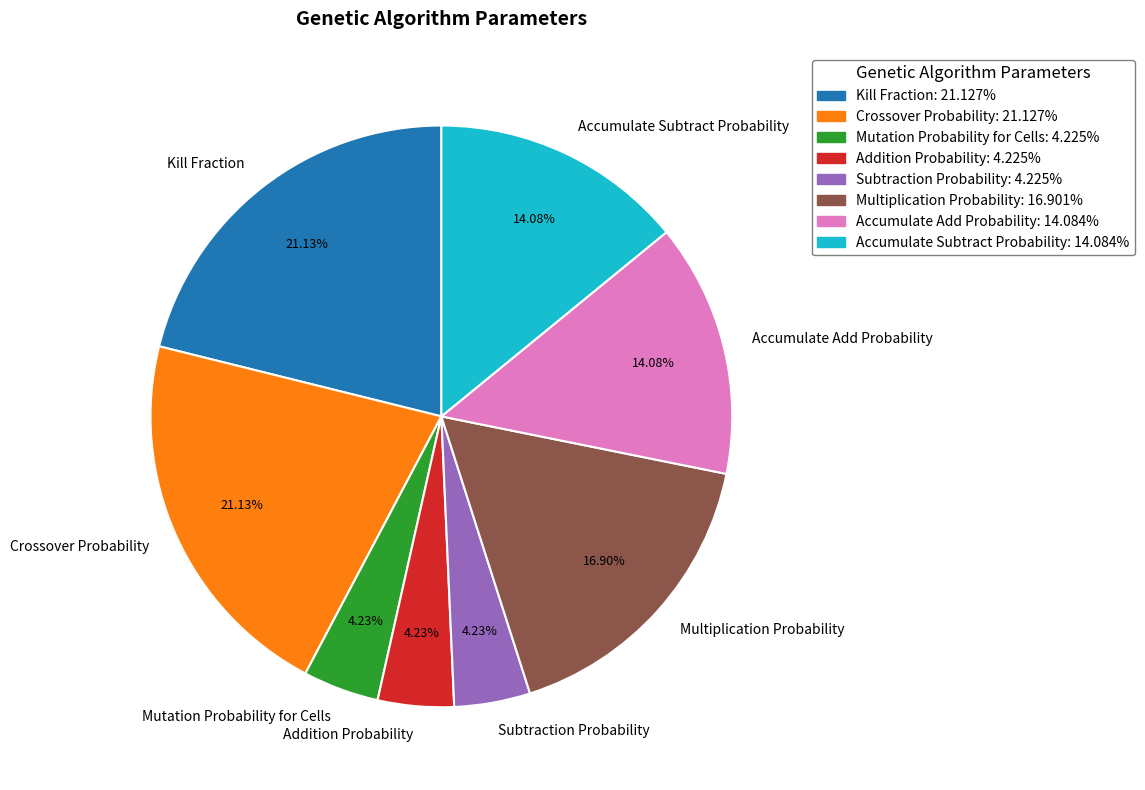

How many segments does this pie chart have?

8